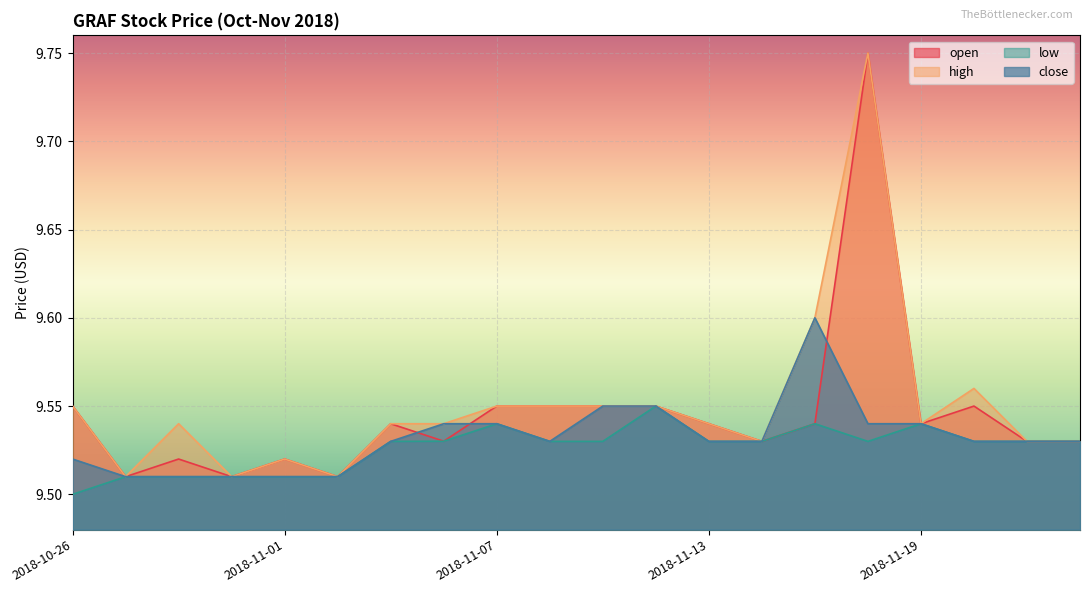

What is the lowest value of the open series?

9.5